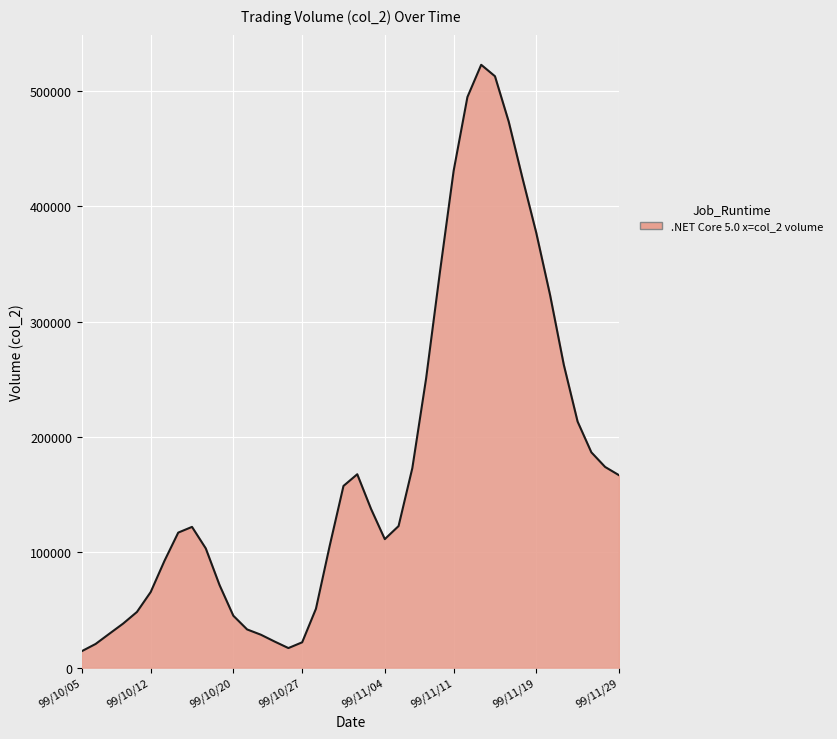

How many lines are shown in the chart?

1